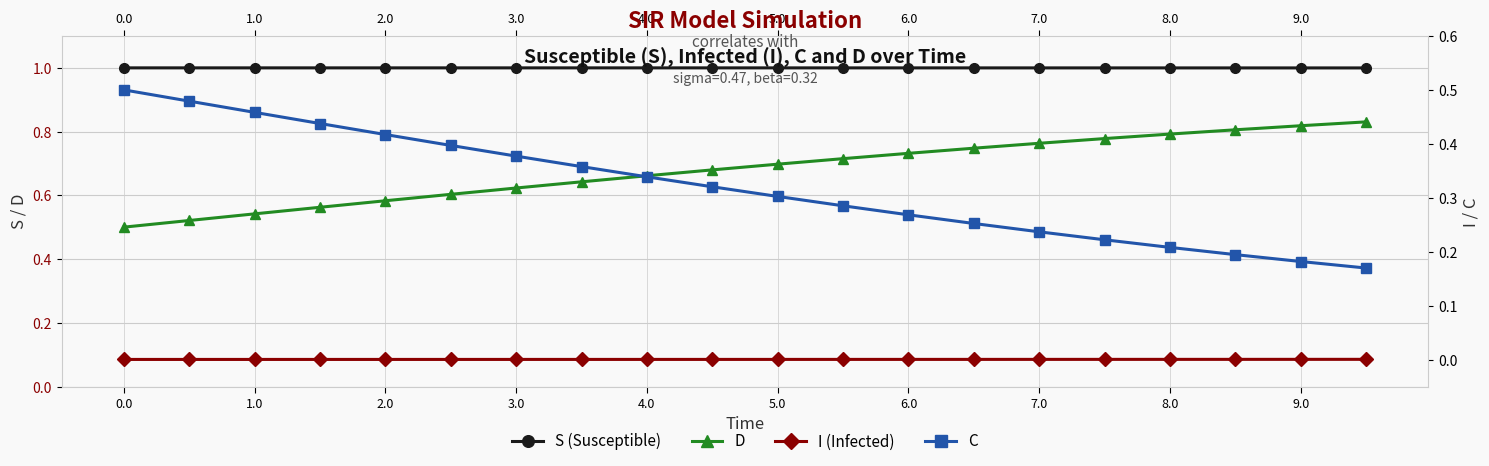

Which series has the widest spread of values?

D